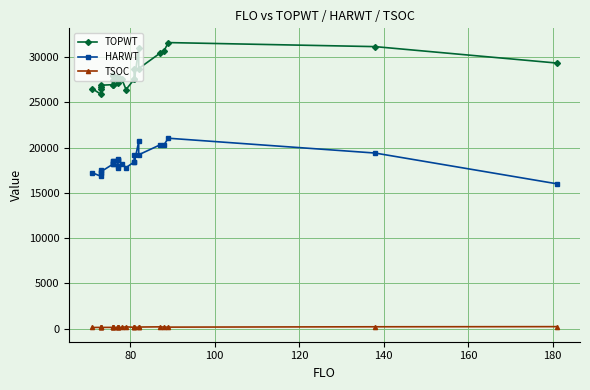

Is it true that TSOC equals 44 at 8?

False